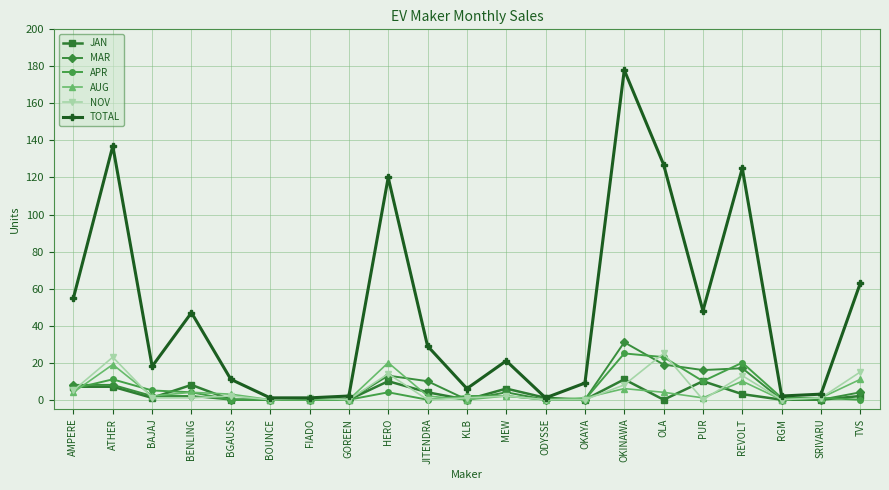

What is the sum of the MAR values at ODYSSE and PUR?

16